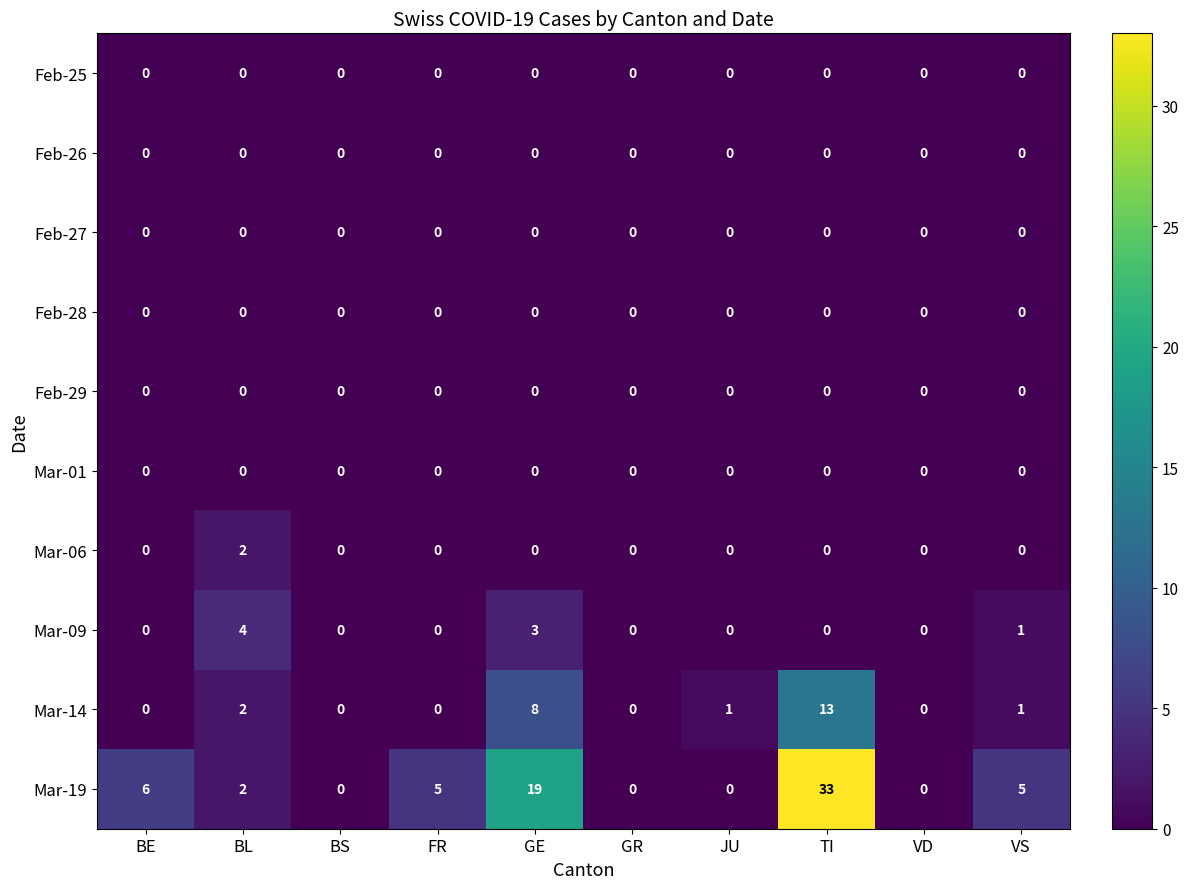

What is the greatest value displayed?

33